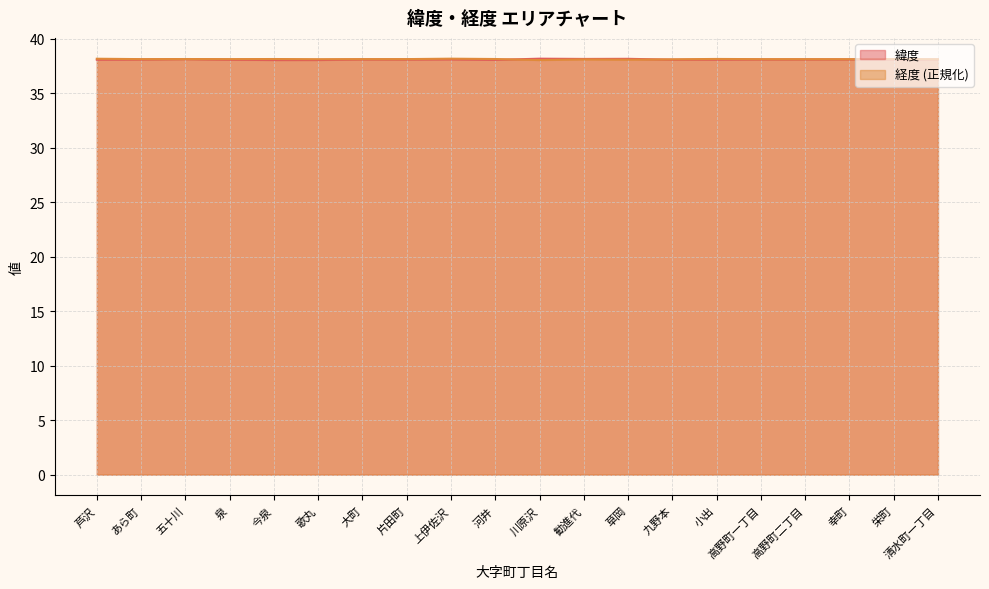

Reading left to right, list all the values displayed in this chart.

緯度: 38.1	38.1	38.1	38.1	38.1	38.1	38.1	38.1	38.1	38.1	38.2	38.2	38.2	38.1	38.1	38.1	38.1	38.1	38.1	38.1
経度: 38.2	38.1	38.2	38.1	38.2	38.1	38.1	38.1	38.2	38.2	38.1	38.1	38.1	38.1	38.2	38.1	38.1	38.1	38.1	38.1